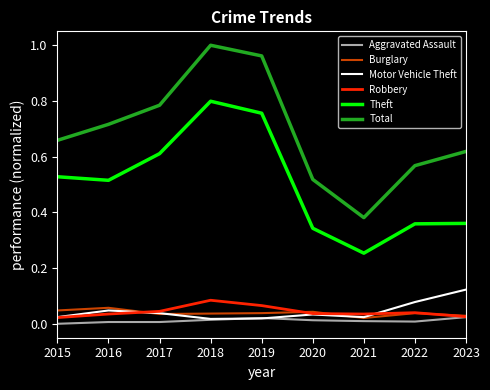

Which label corresponds to the largest value in the chart?

2018